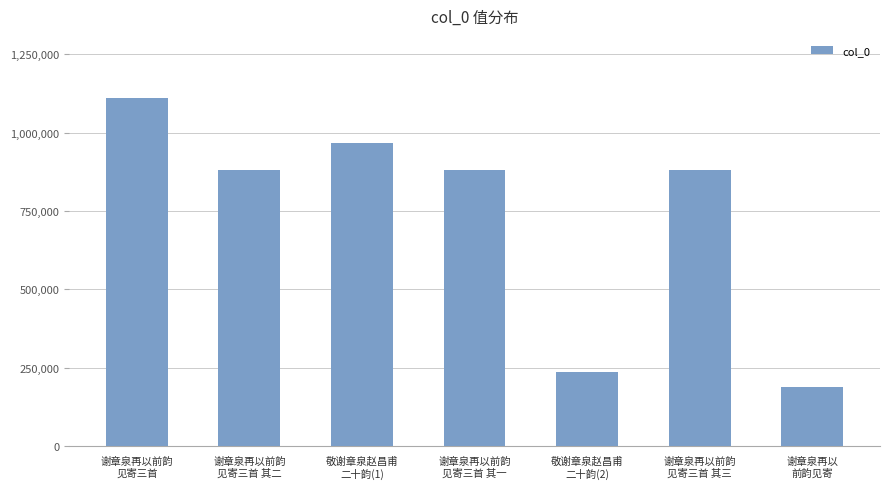

The chart shows a value of 187753 at 谢章泉再以
前韵见寄. True or false?

True